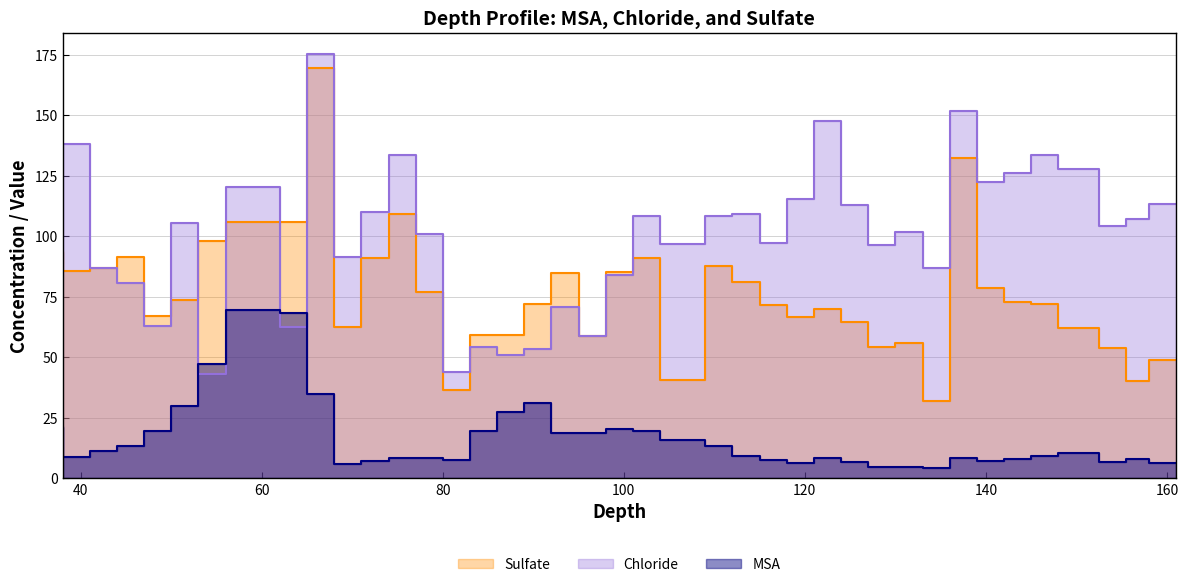

At which category does the chart reach its minimum across all series?

136